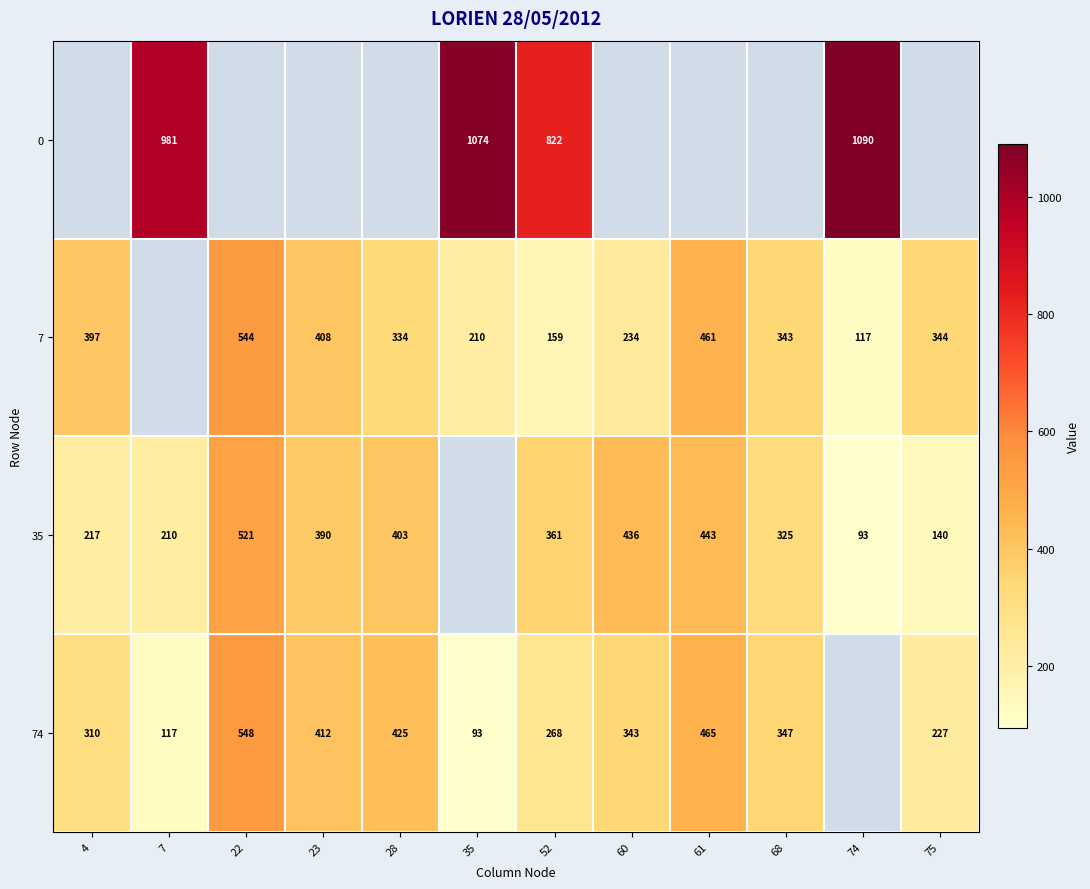

Is it true that 74 equals 304 at 61?

False